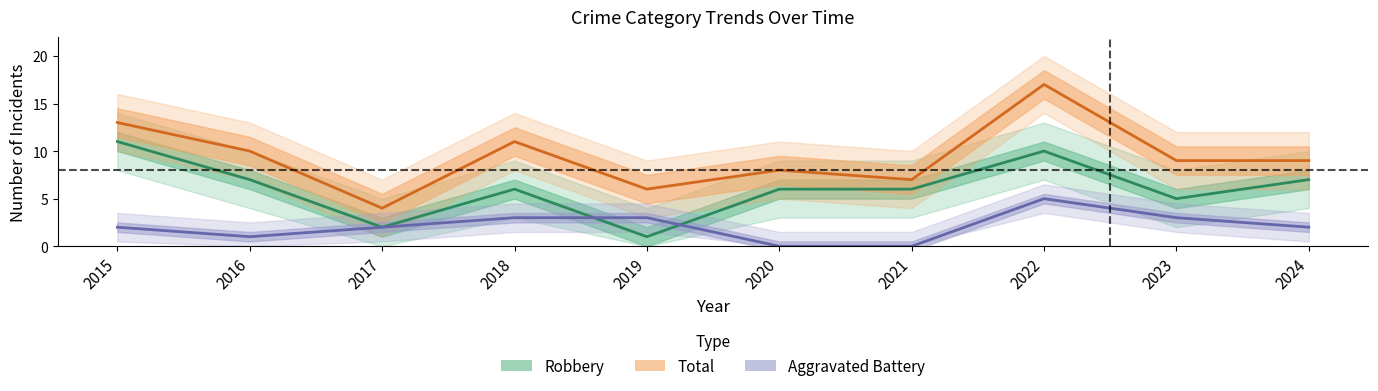

What is the value of the Total point at the 4th from the left?

11